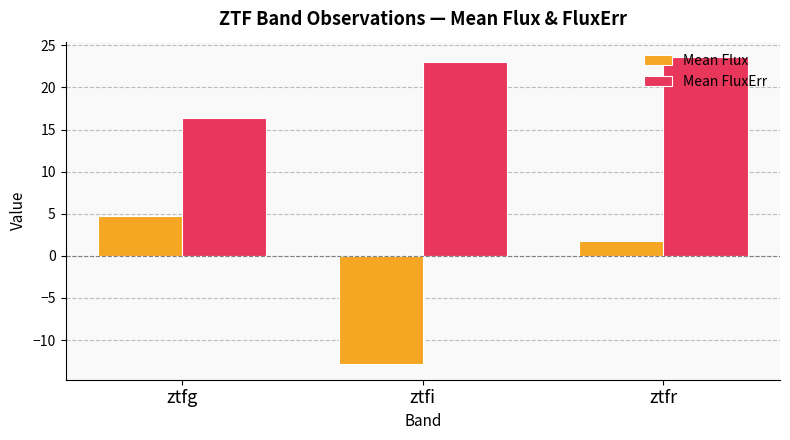

Where does the Mean FluxErr series first go above 22?

ztfi